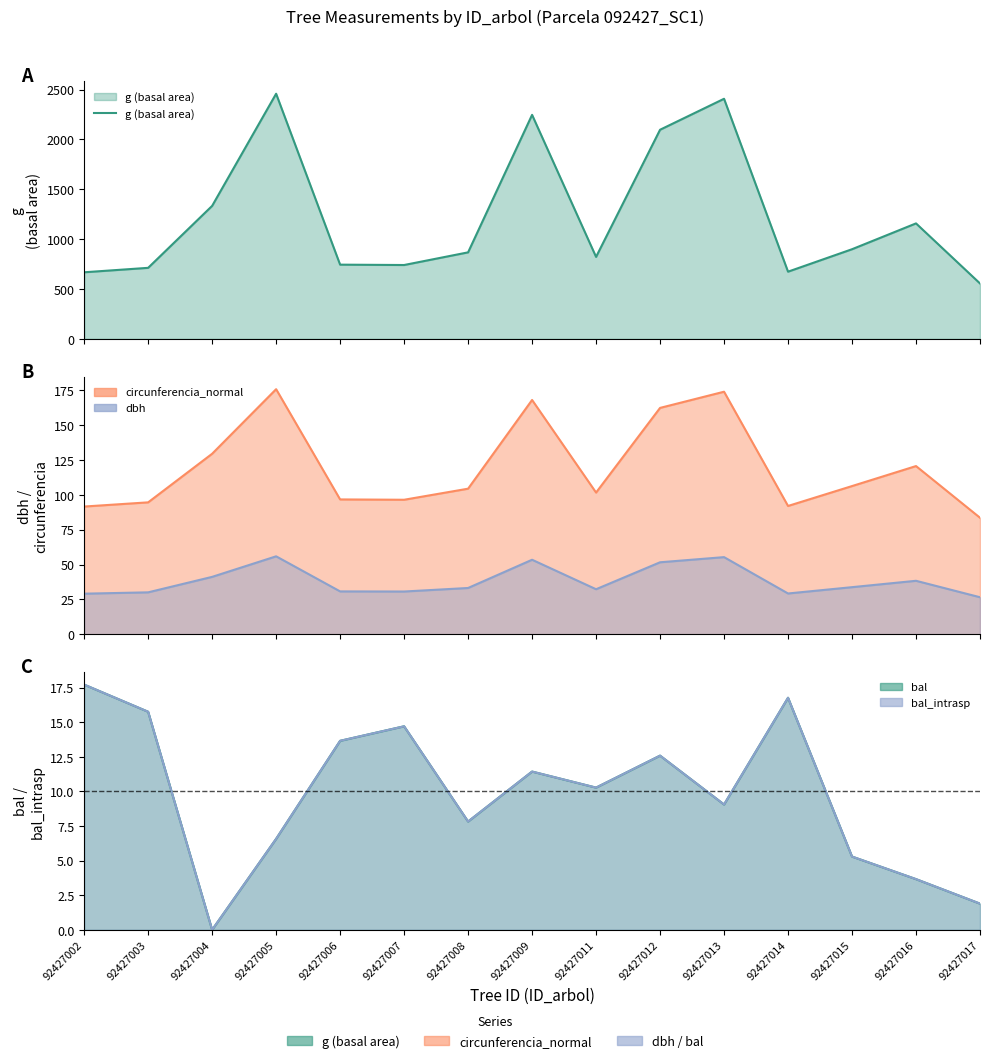

Reading right to left, what are all the values shown in this chart?

556.0	1158.0	899.1	674.0	2407.1	2096.6	822.1	2246.0	867.7	740.8	744.4	2457.7	1333.6	712.5	668.0